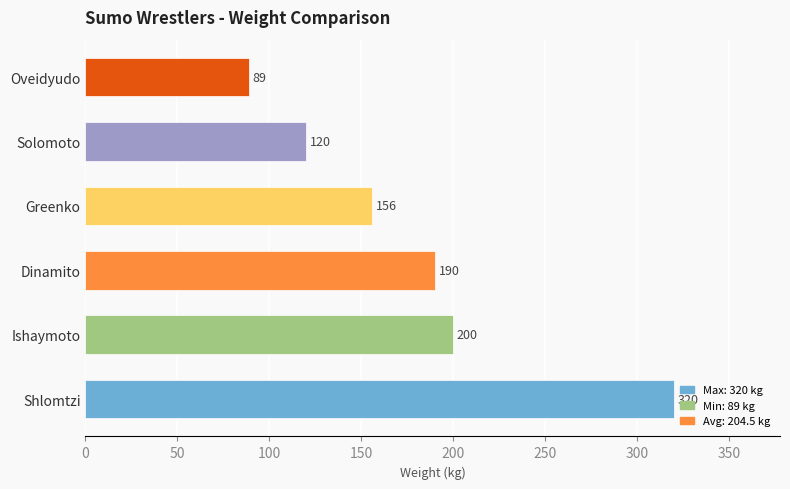

True or false: the data shows 190 at Dinamito.

True